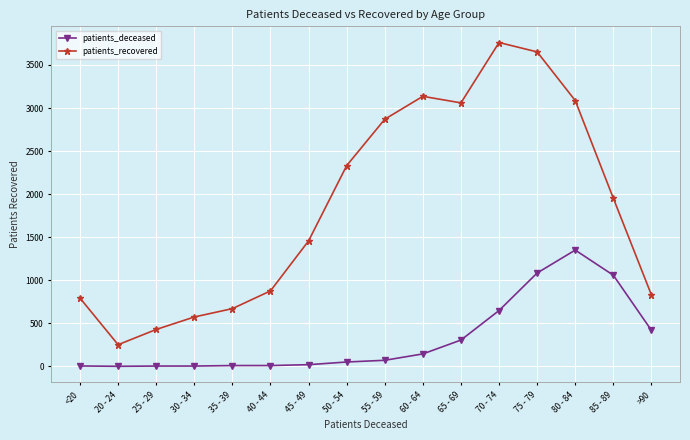

Which series has the largest total across all categories?

patients_recovered